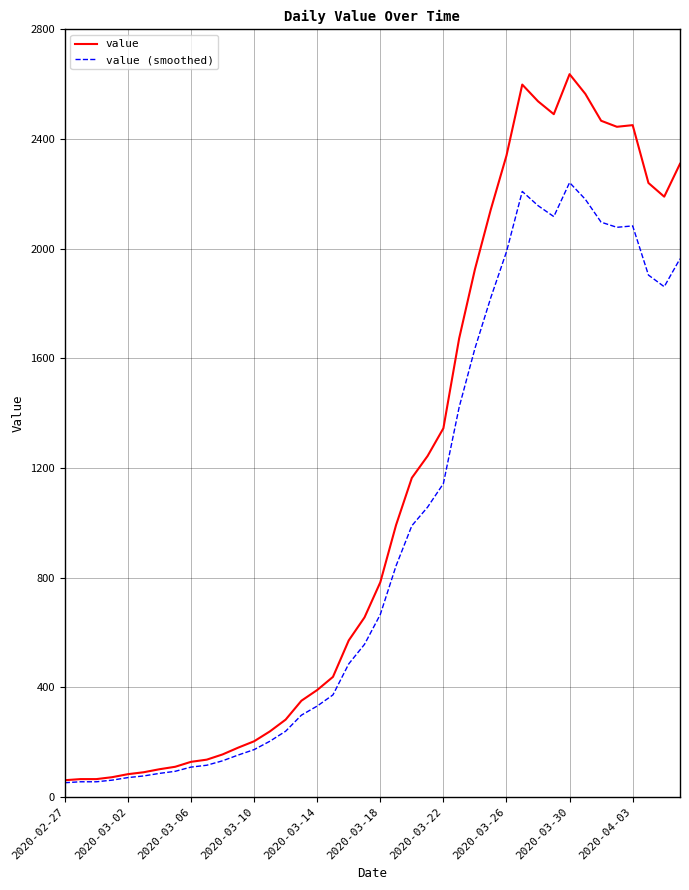

List the series in order of their peak value, highest first.

value, value (smoothed)